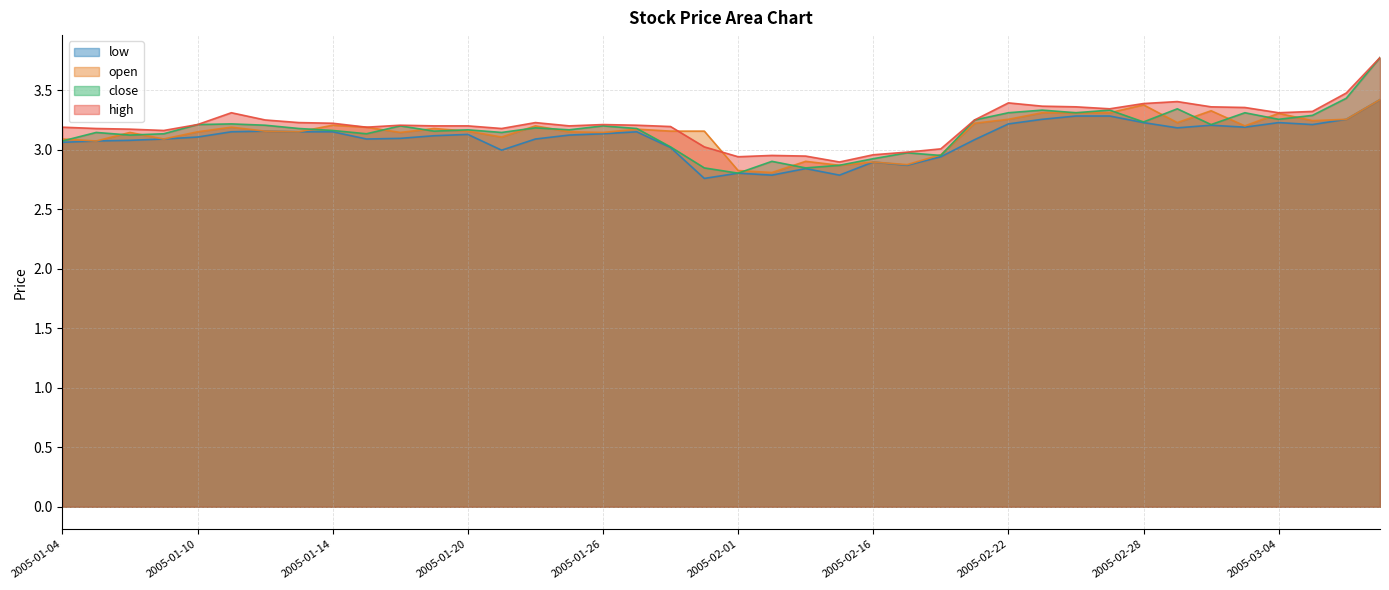

How many values in the high series are below 3?

6